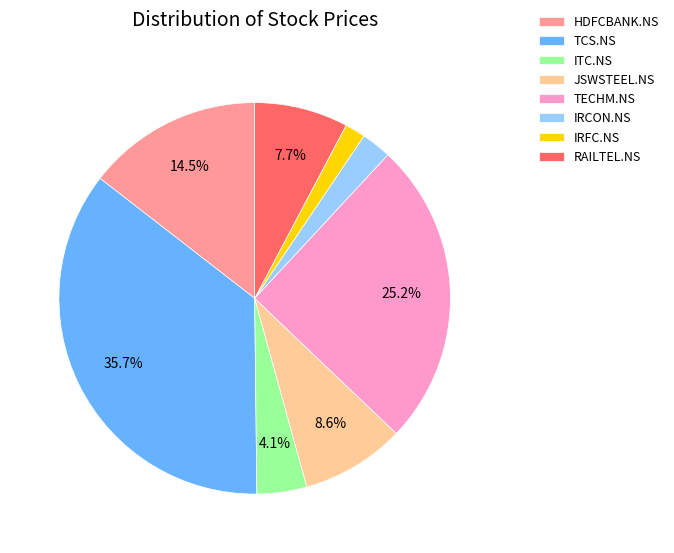

True or false: JSWSTEEL.NS accounts for 21% of the total.

False